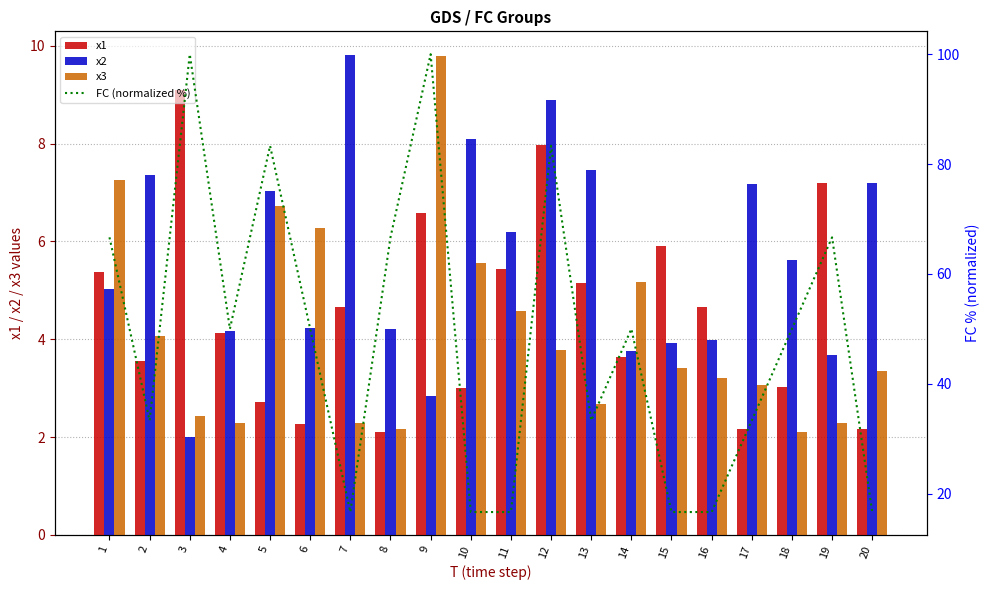

At 19, list the series in order from largest to smallest.

FC (normalized %), x1, x2, x3